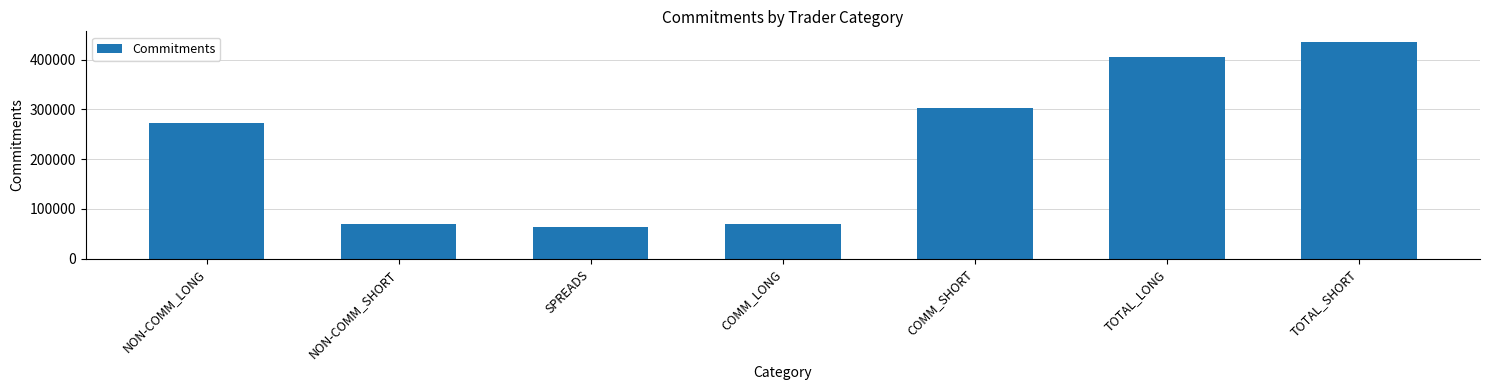

What is the sum of the values at SPREADS and NON-COMM_LONG?

334711